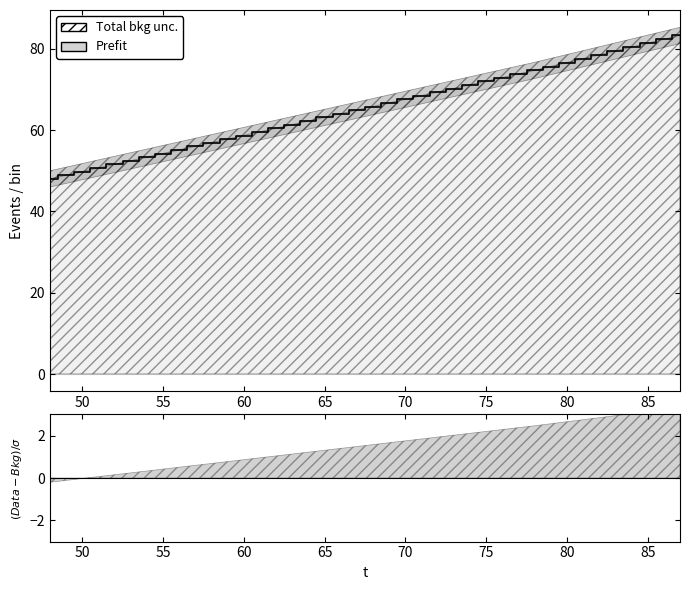

True or false: the data has more than 1 interior local peaks.

False